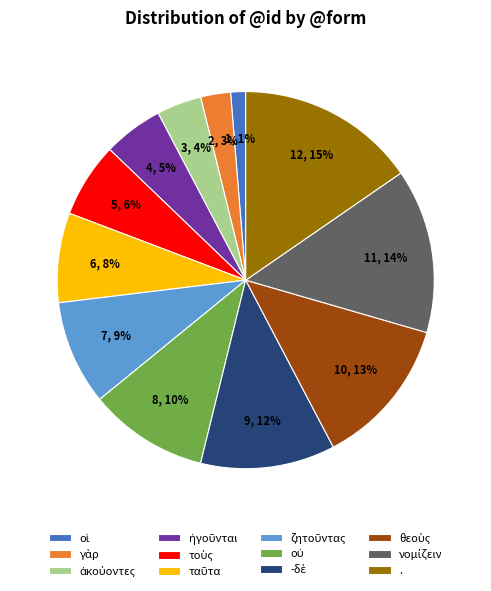

Is there any slice that represents more than half of the pie?

No